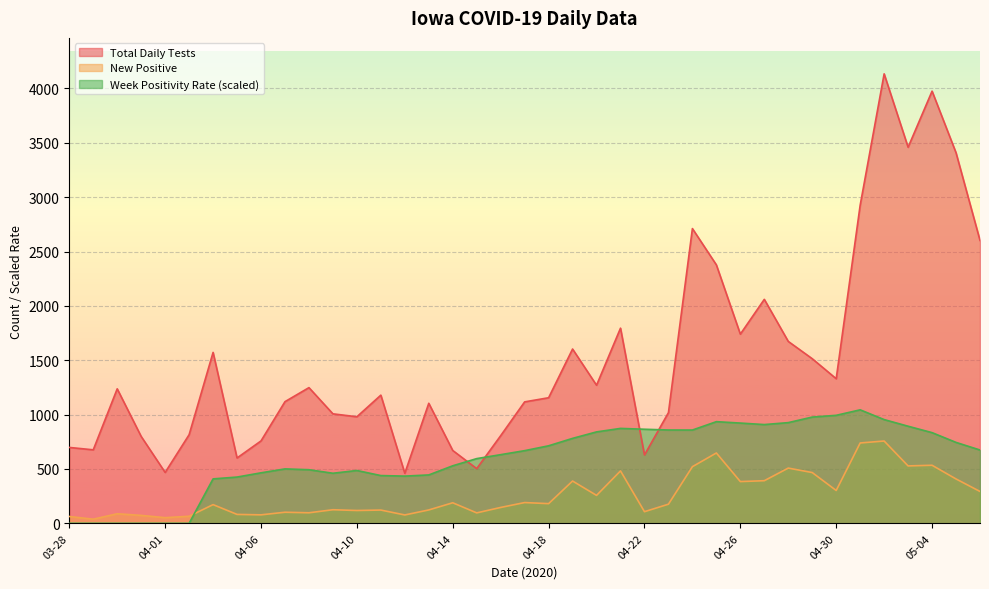

What is the value of the Week Positivity Rate point at the 27th from the left?

858.0